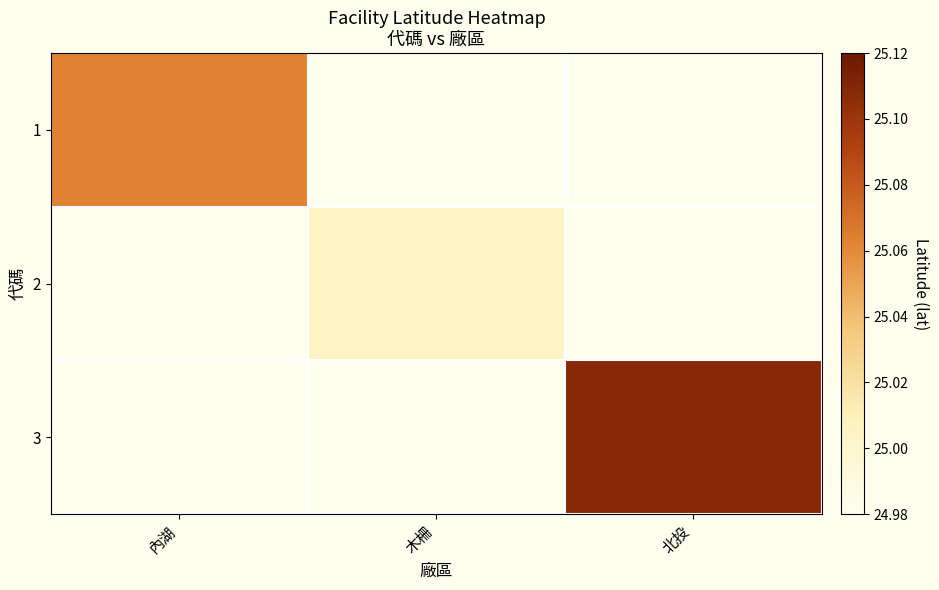

At 內湖, list the series in order from smallest to largest.

1, 2, 3